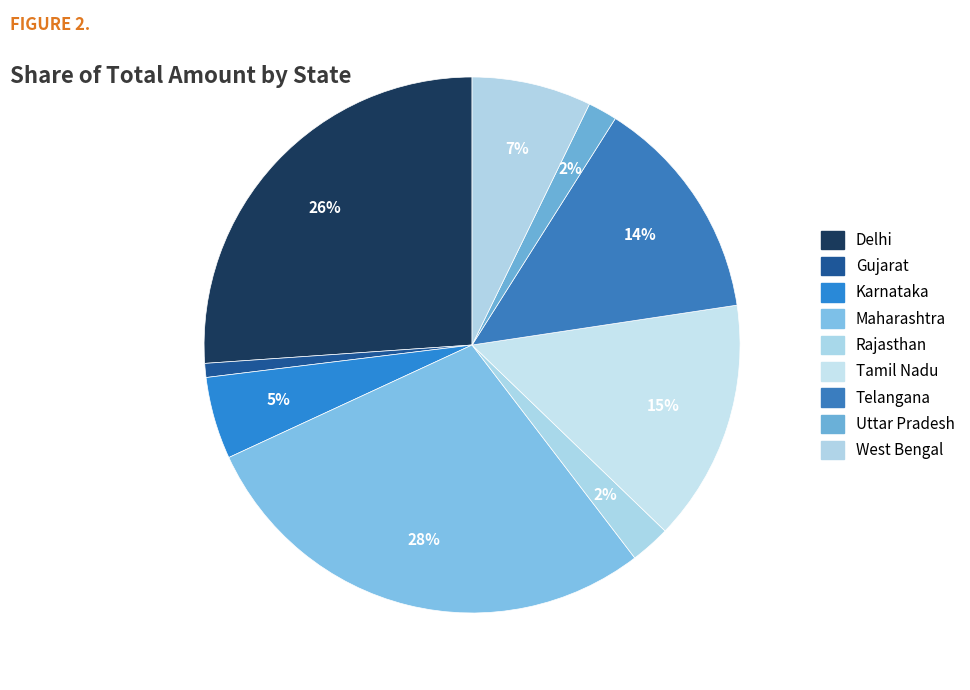

Which has a higher value, Delhi or Rajasthan?

Delhi